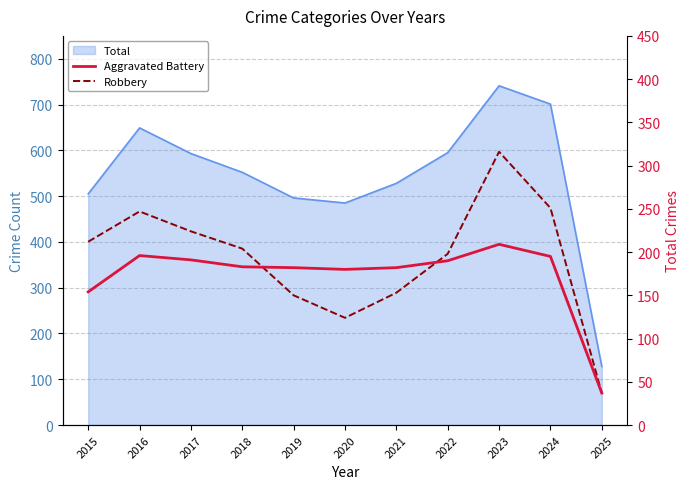

At which label does Aggravated Battery reach its peak?

2023